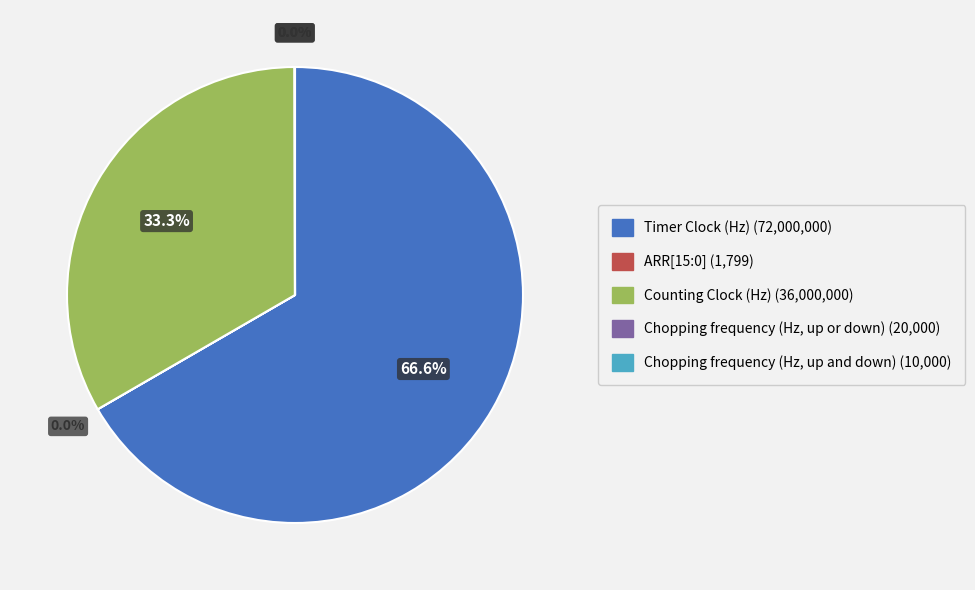

What is the largest slice in the pie chart?

Timer Clock (Hz)